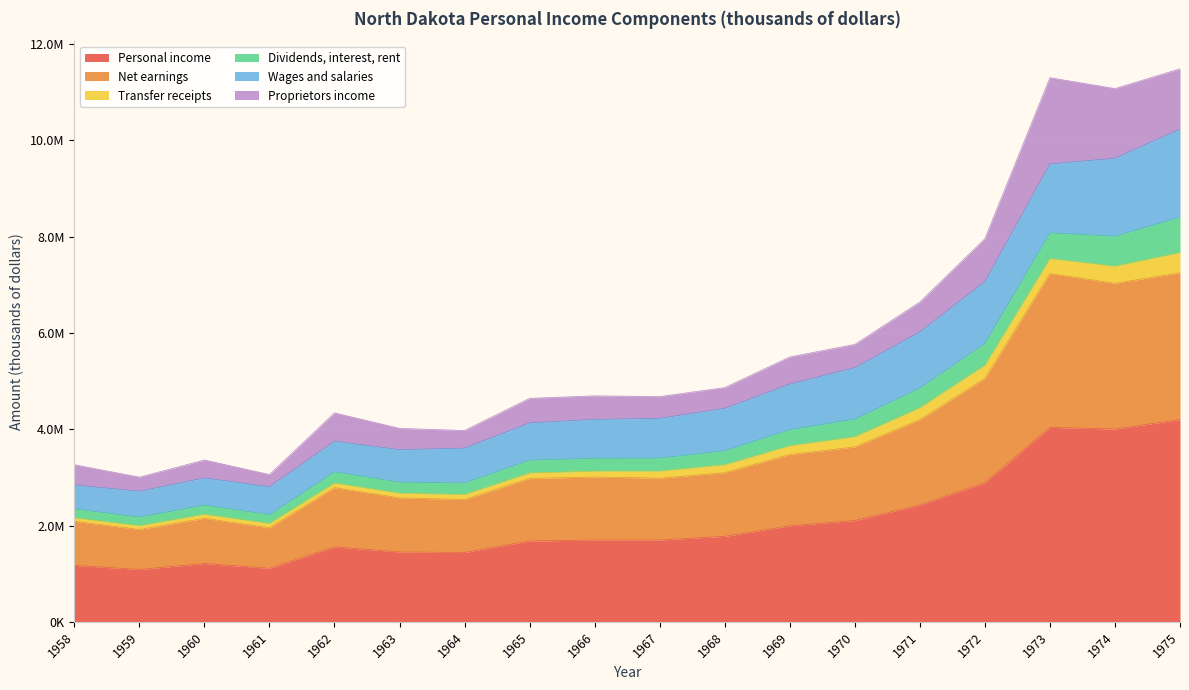

Count the number of categories in the chart.

18